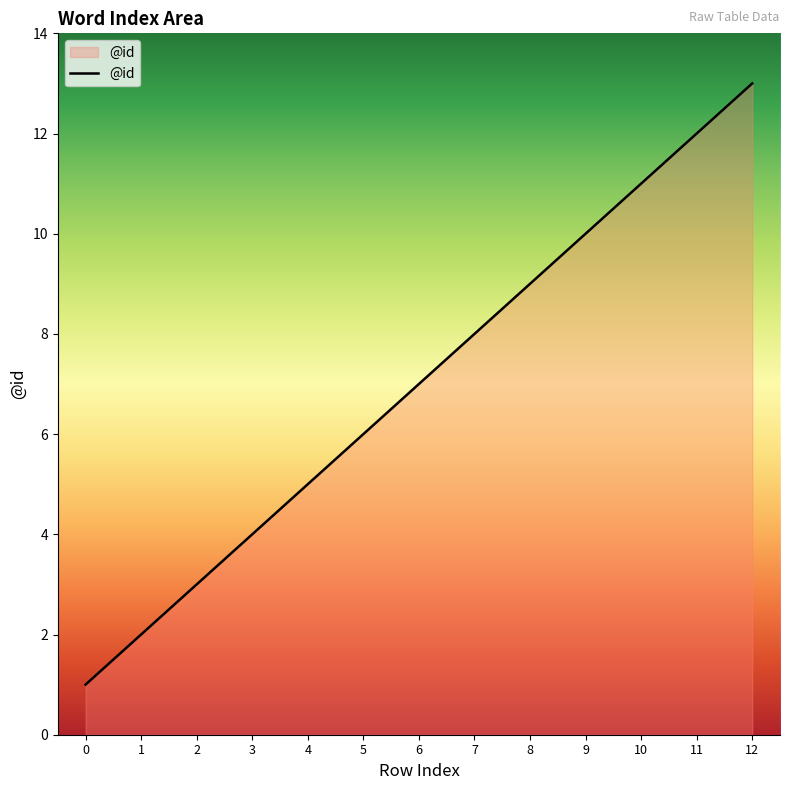

Which category has the highest value across all series?

12